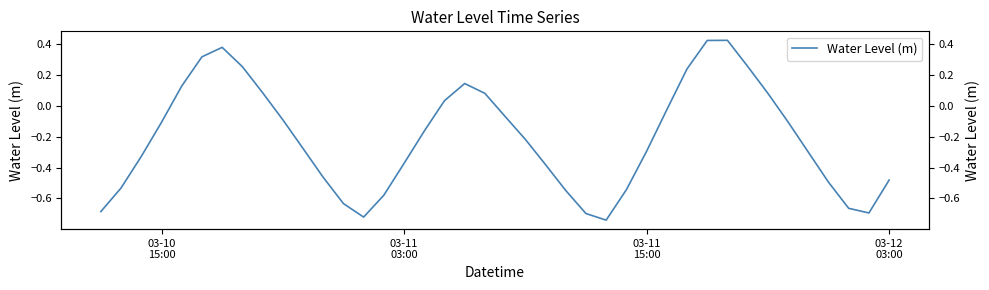

How many data points are less than 0?

27